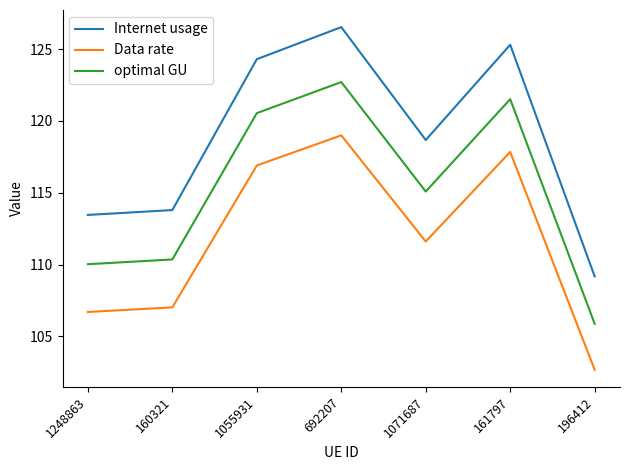

Between 1055931 and 196412, which series saw the biggest shift?

Internet usage